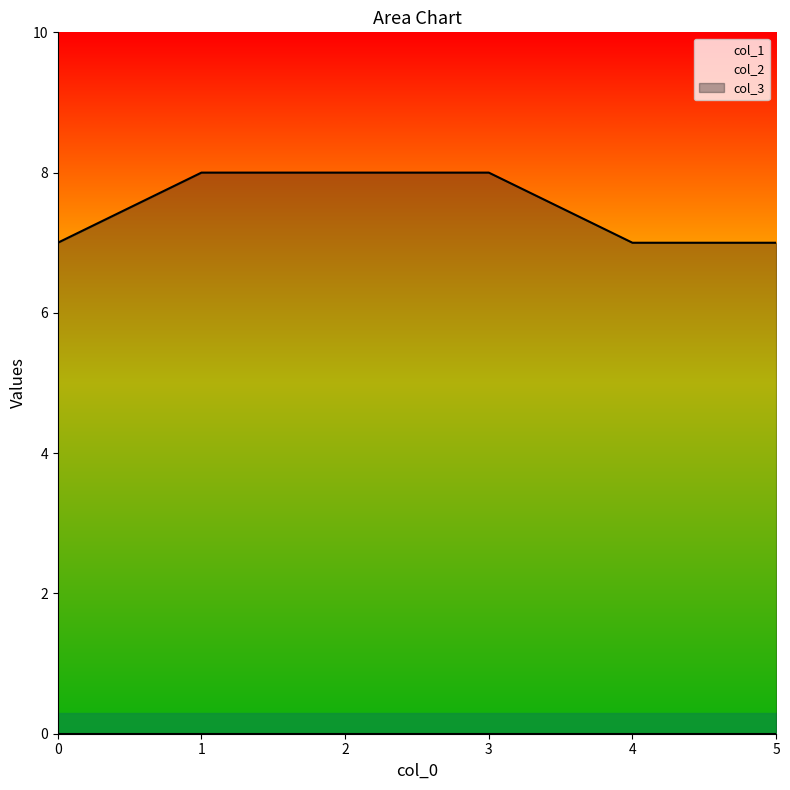

True or false: col_3 and col_1 intersect in this chart.

False